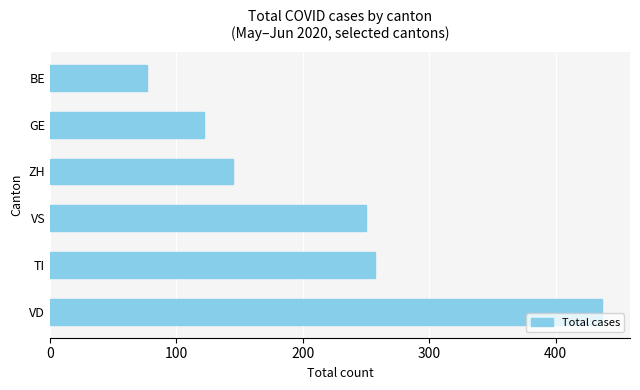

Reading bottom to top, what are all the values shown in this chart?

VD=437	TI=257	VS=250	ZH=145	GE=122	BE=77